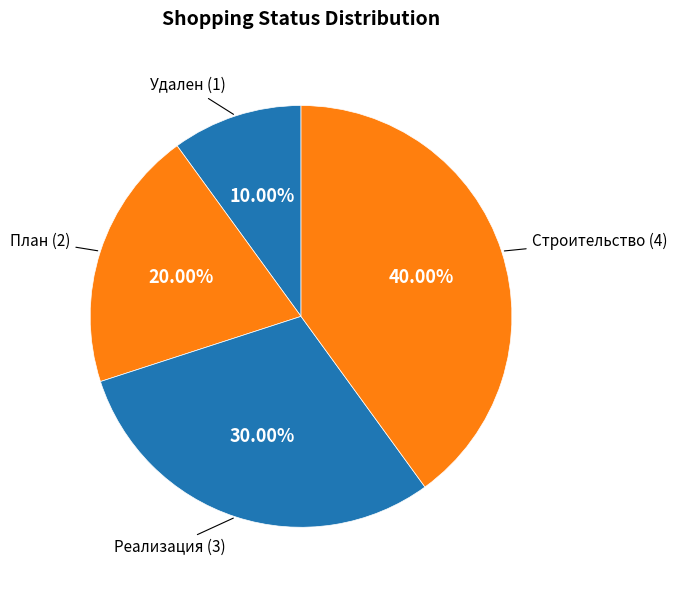

How much of the chart is everything except Реализация?

70.0%